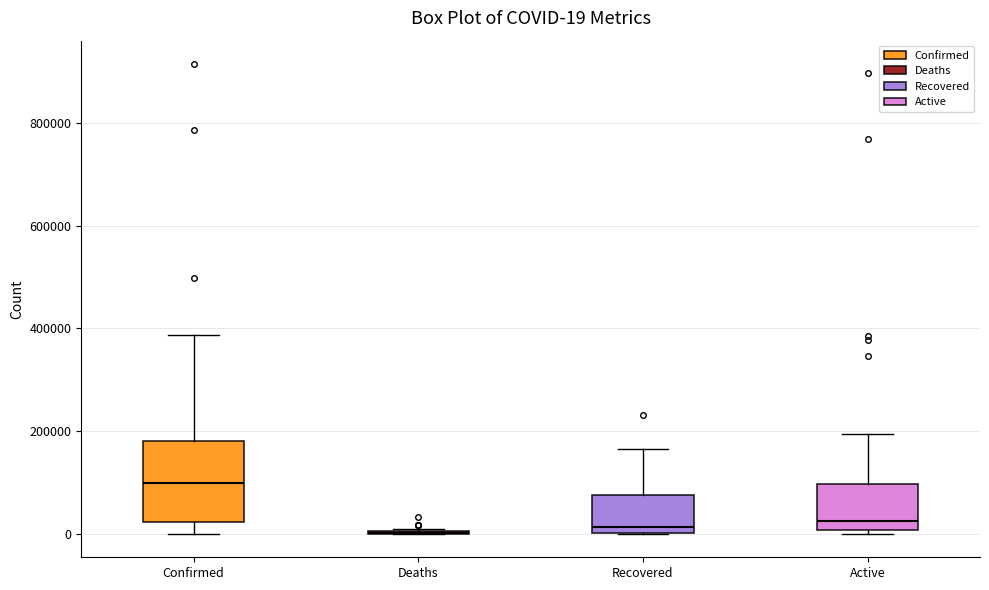

Comparing the boxes themselves (not the whiskers), which one is the tallest?

Confirmed